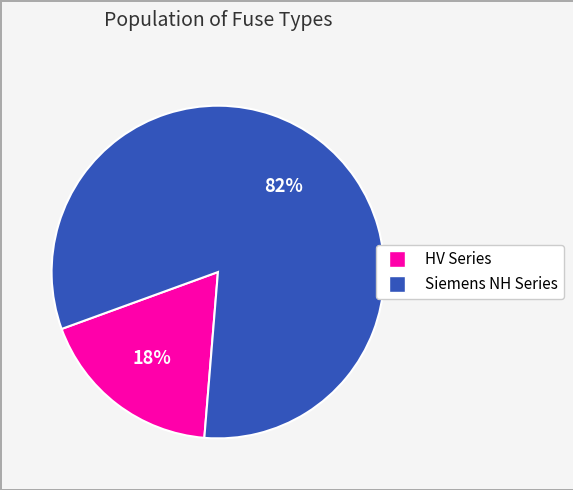

Is there a majority slice in this chart?

Yes